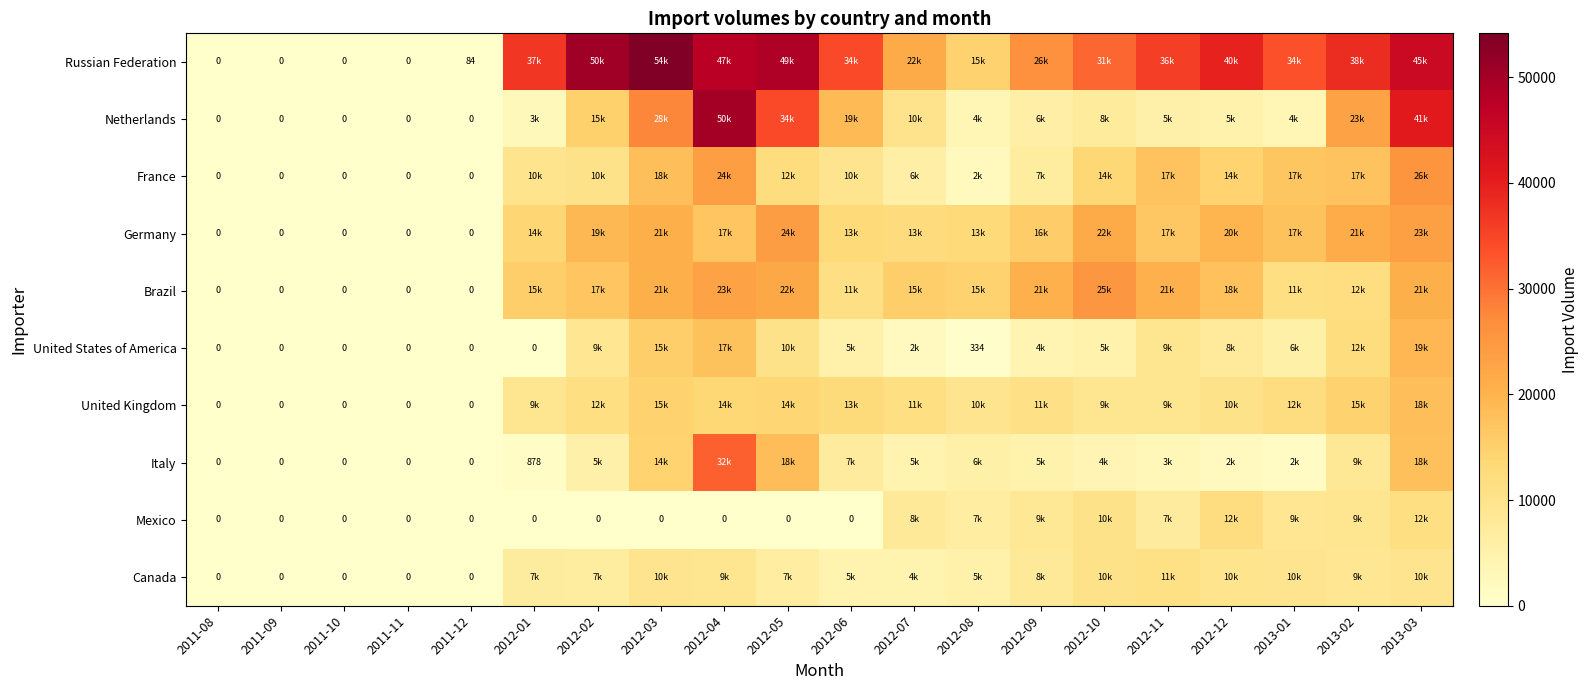

Rank the series at 2012-03 from highest to lowest value.

Russian Federation, Netherlands, Germany, Brazil, France, United States of America, United Kingdom, Italy, Canada, Mexico